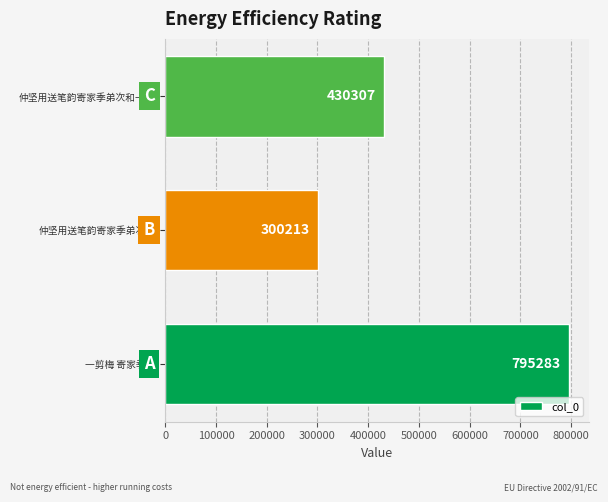

The value at 仲坚用送笔韵寄家季弟次和 is 408267. True or false?

False